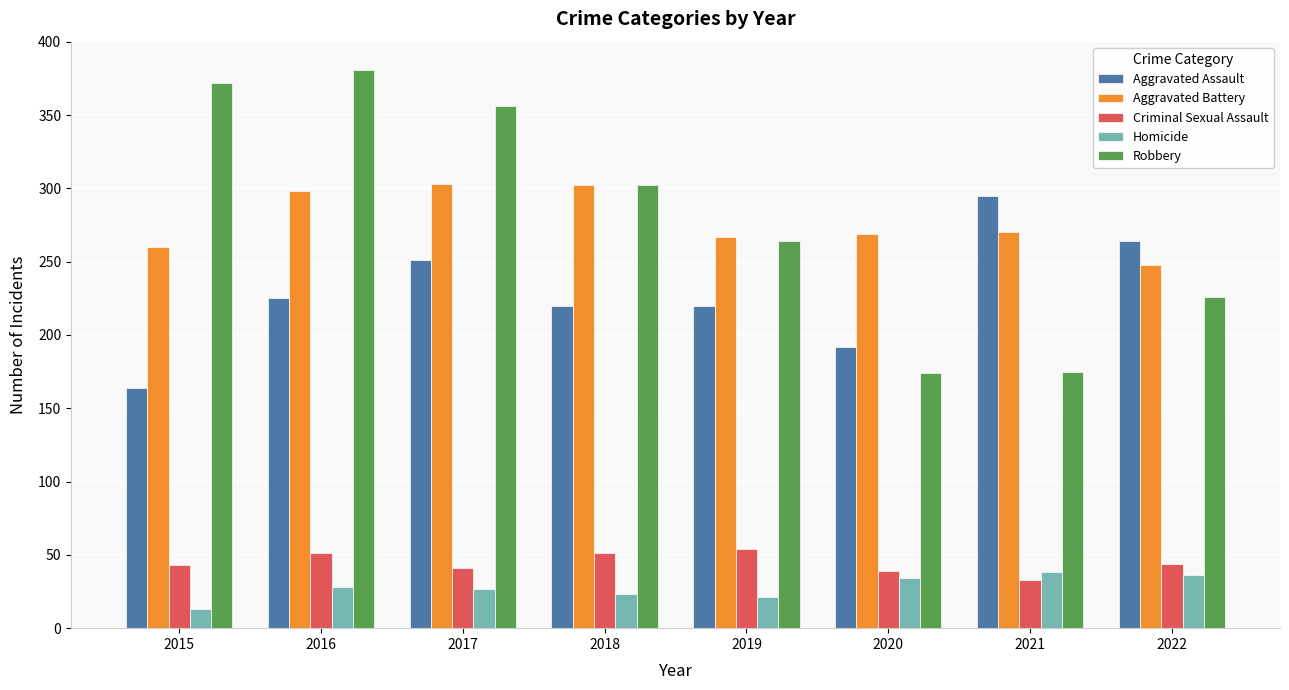

What is the difference between the second highest and minimum values in the Criminal Sexual Assault series?

18